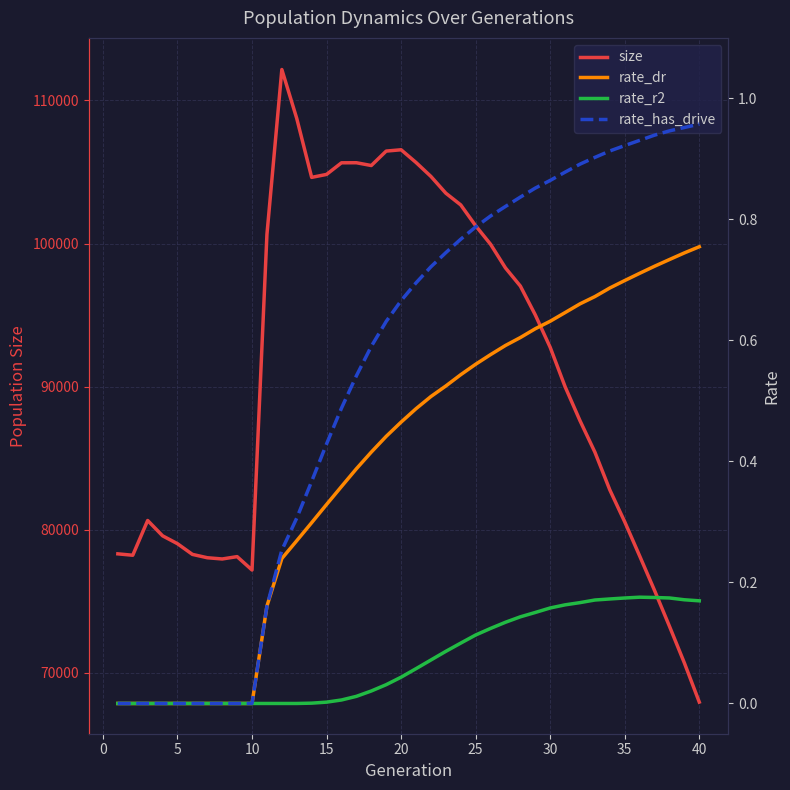

What is the minimum value for size?

67962